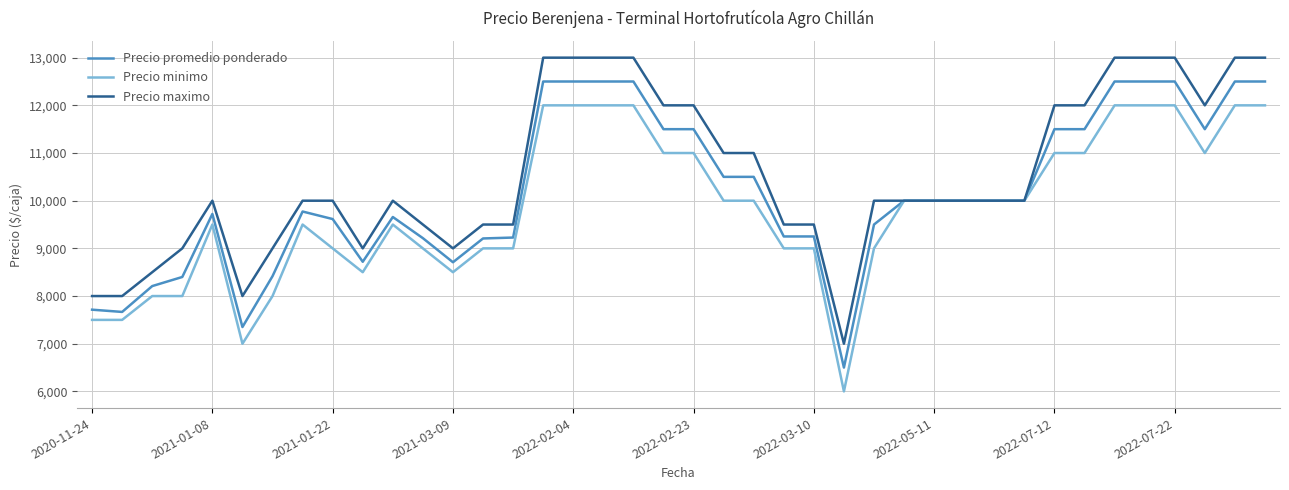

What is the smallest value displayed?

6000